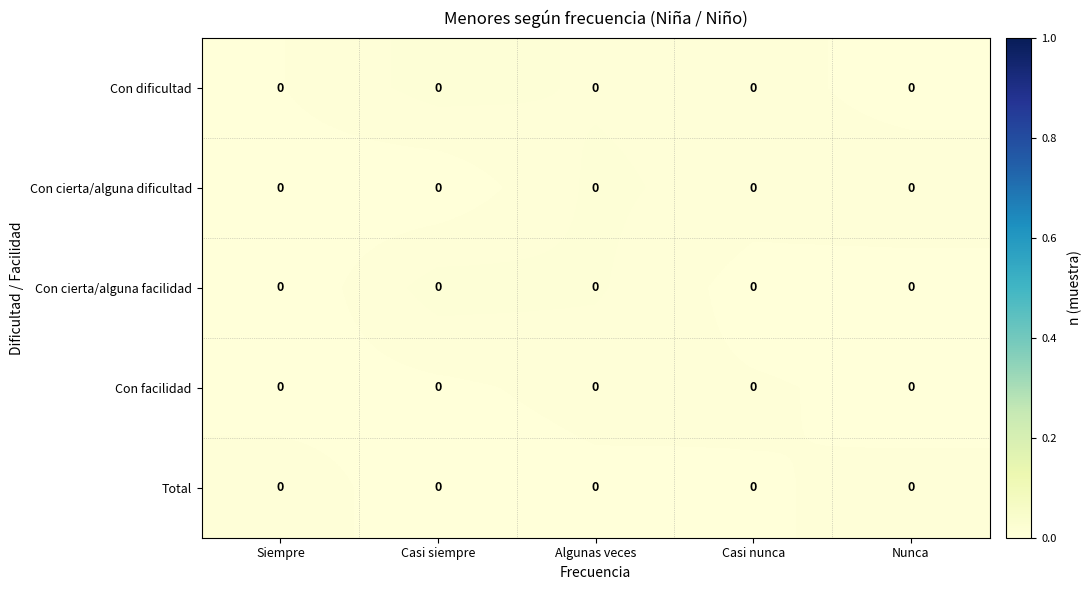

Count the number of data series in this chart.

5